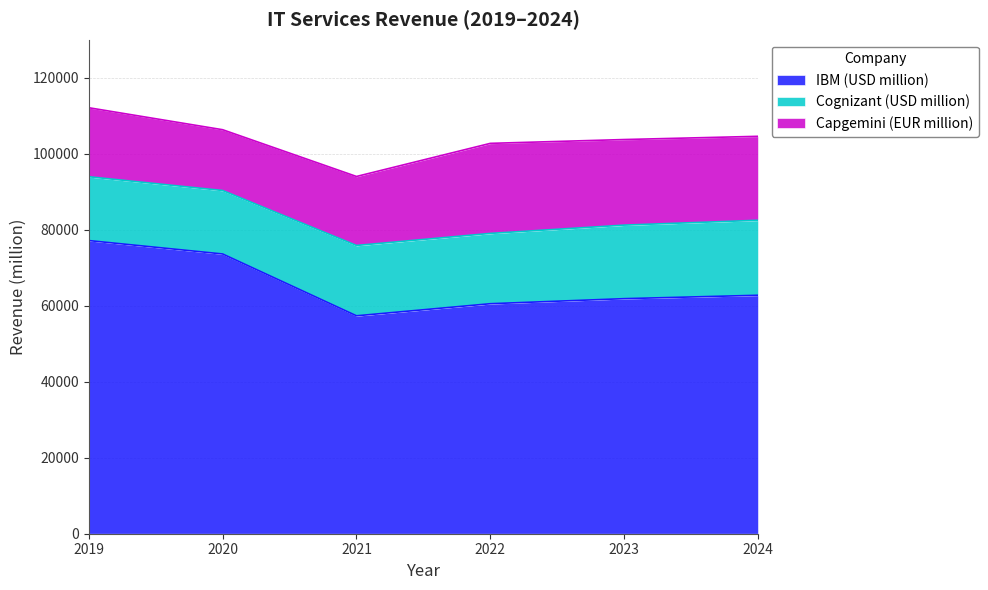

The Cognizant (USD million) series shows 16800 at 2019. True or false?

True